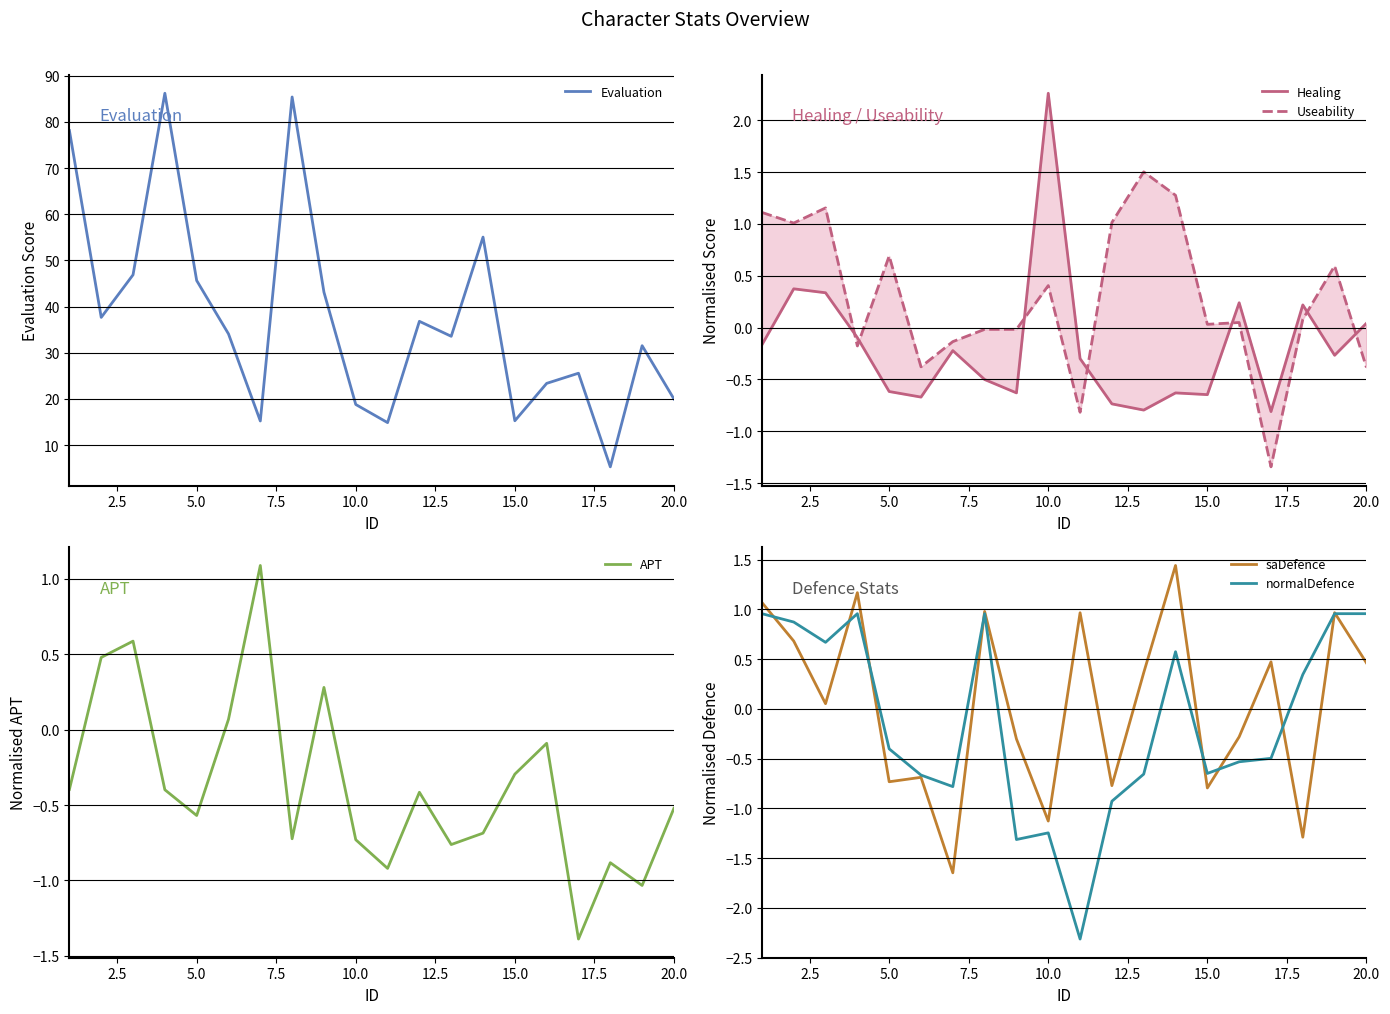

True or false: saDefence and Evaluation cross at least once.

False